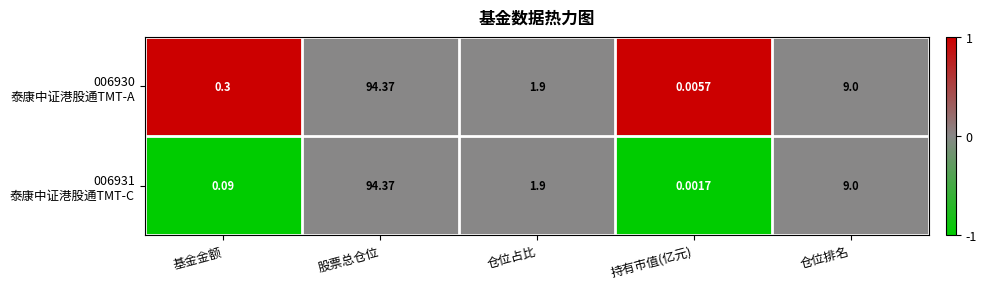

At which category is the sum across all series the highest?

股票总仓位